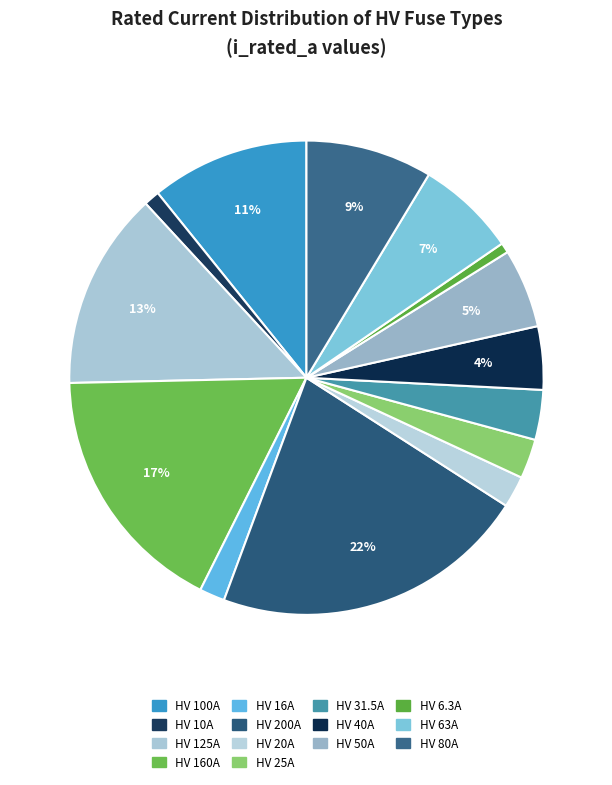

What percentage is the HV 63A slice, to the nearest percent?

7%